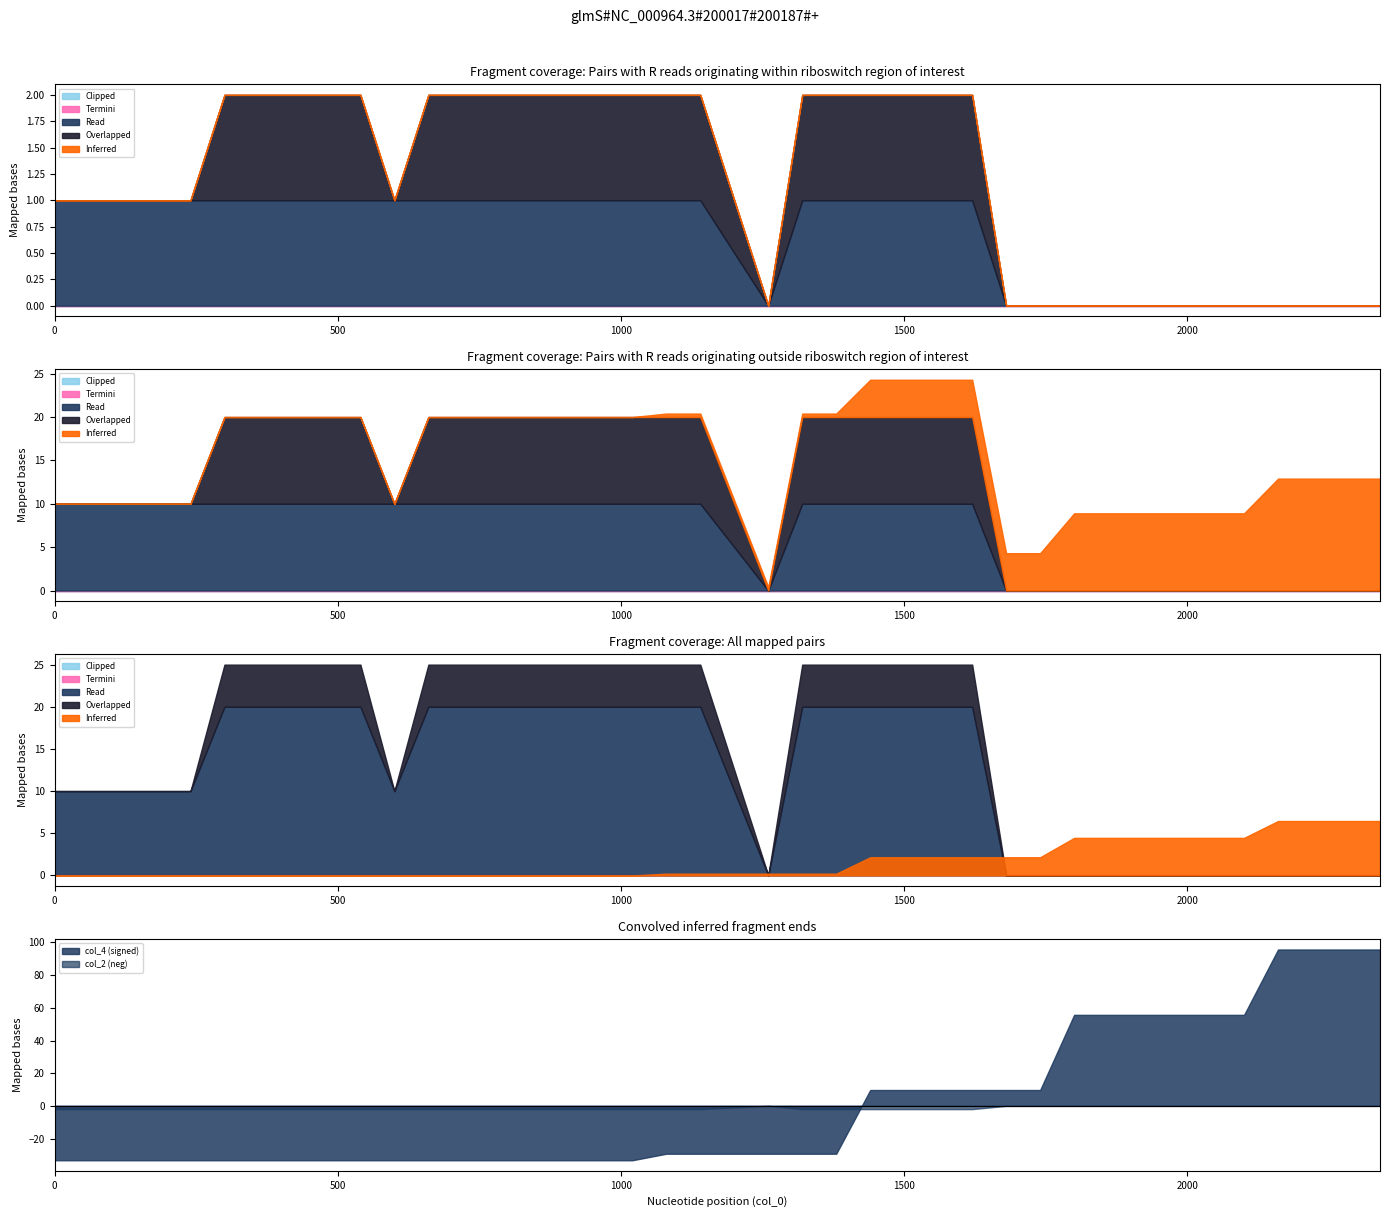

Which series has the largest total across all categories?

col_4